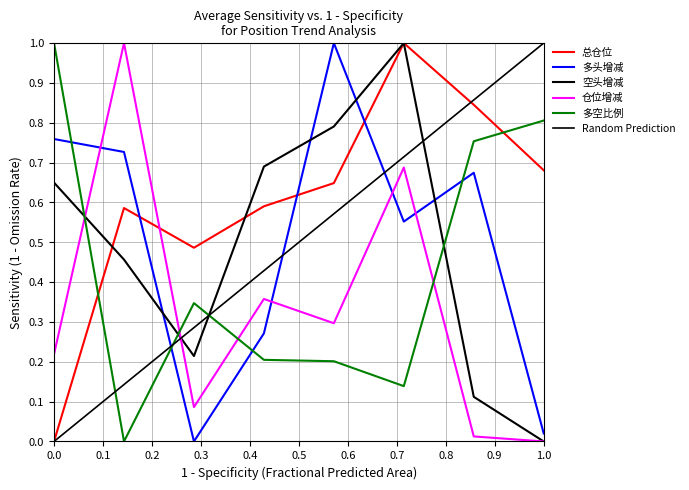

The value of 空头增减 at 1.0 is -0.5. True or false?

False